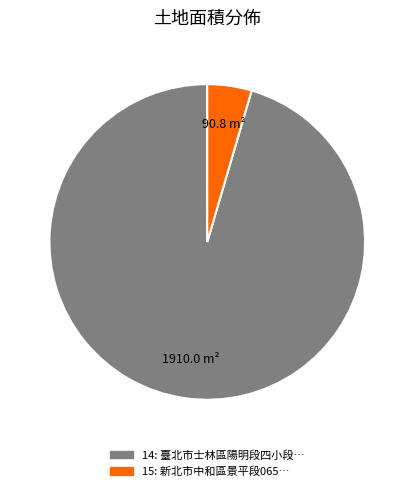

Rank the categories by value from lowest to highest.

15, 14